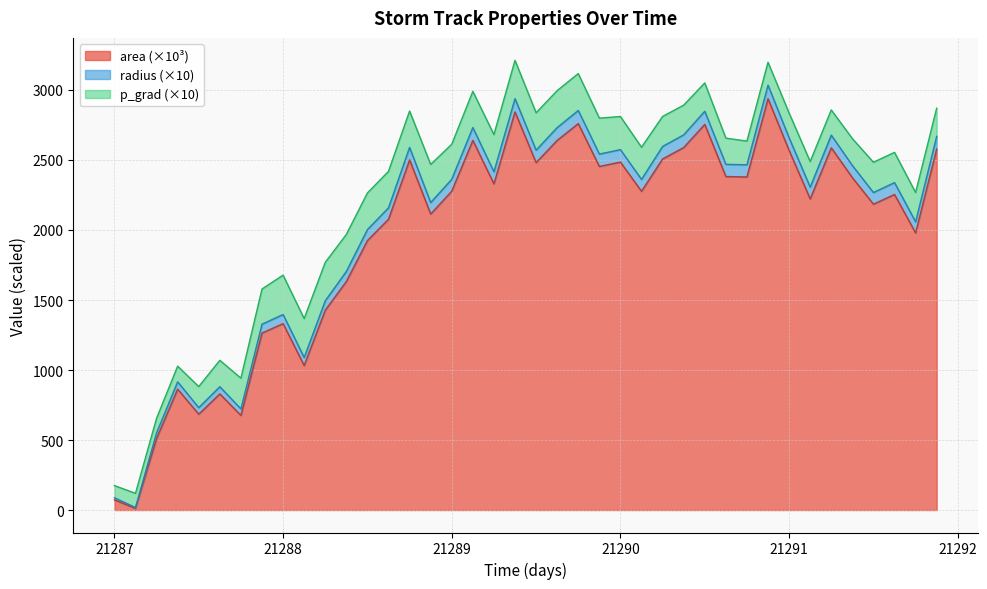

At how many categories does at least one series exceed 117?

40